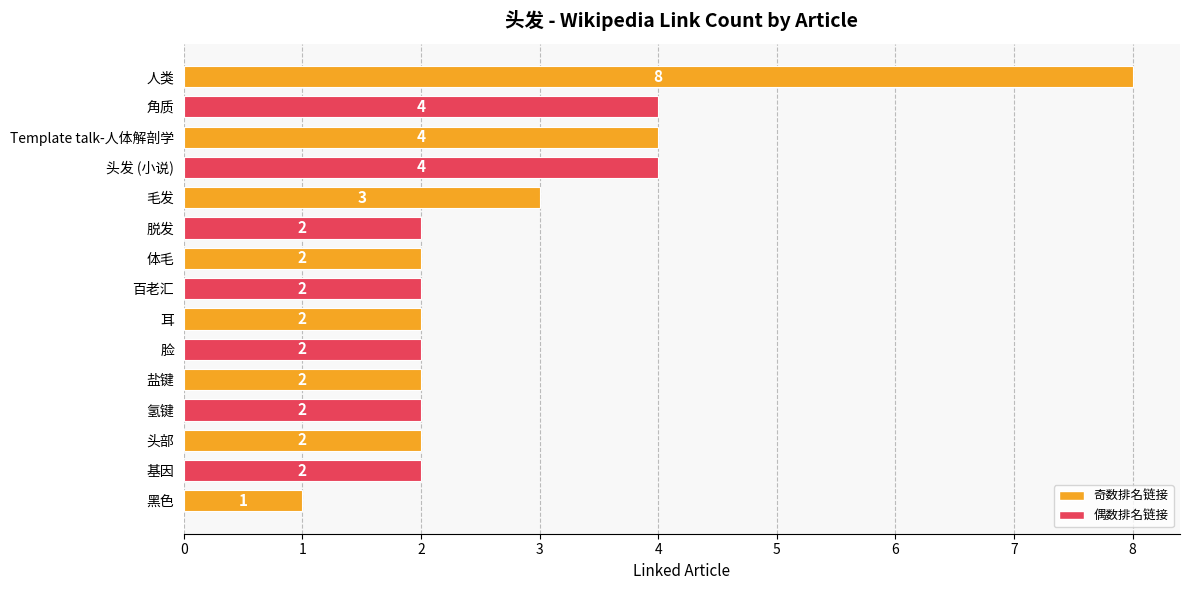

True or false: the data shows 2 at 体毛.

True